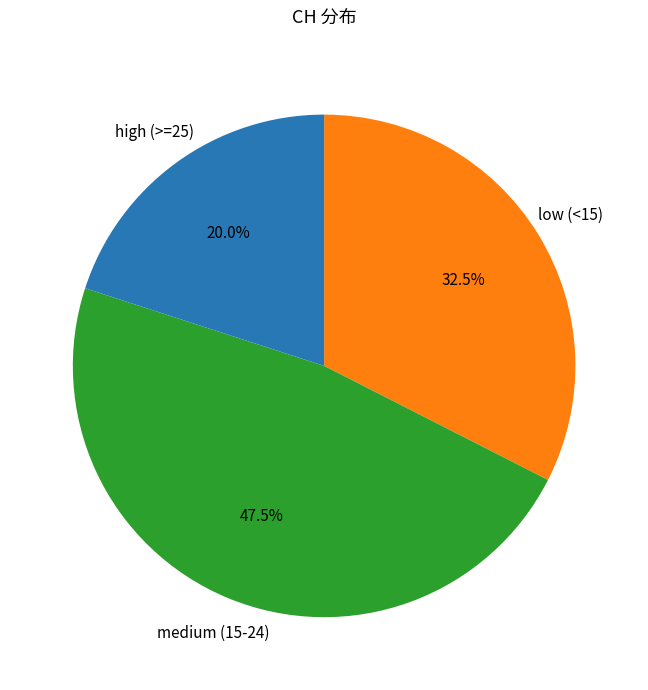

Is there a majority slice in this chart?

No